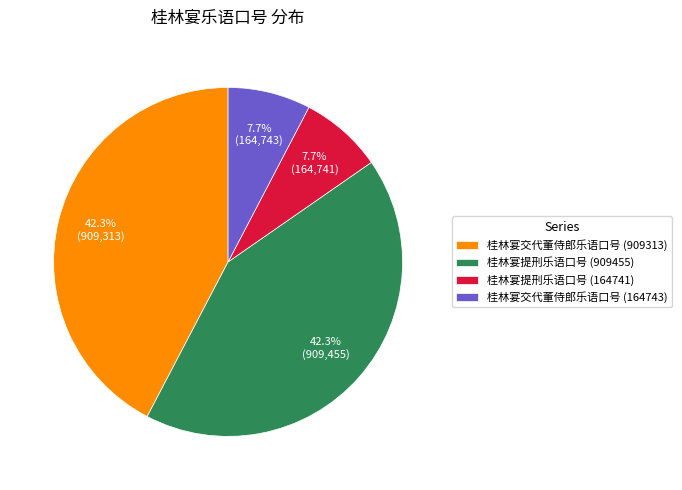

What is the ratio of the value at 桂林宴提刑乐语口号 (164741) to the value at 桂林宴交代董侍郎乐语口号 (164743)?

1.0